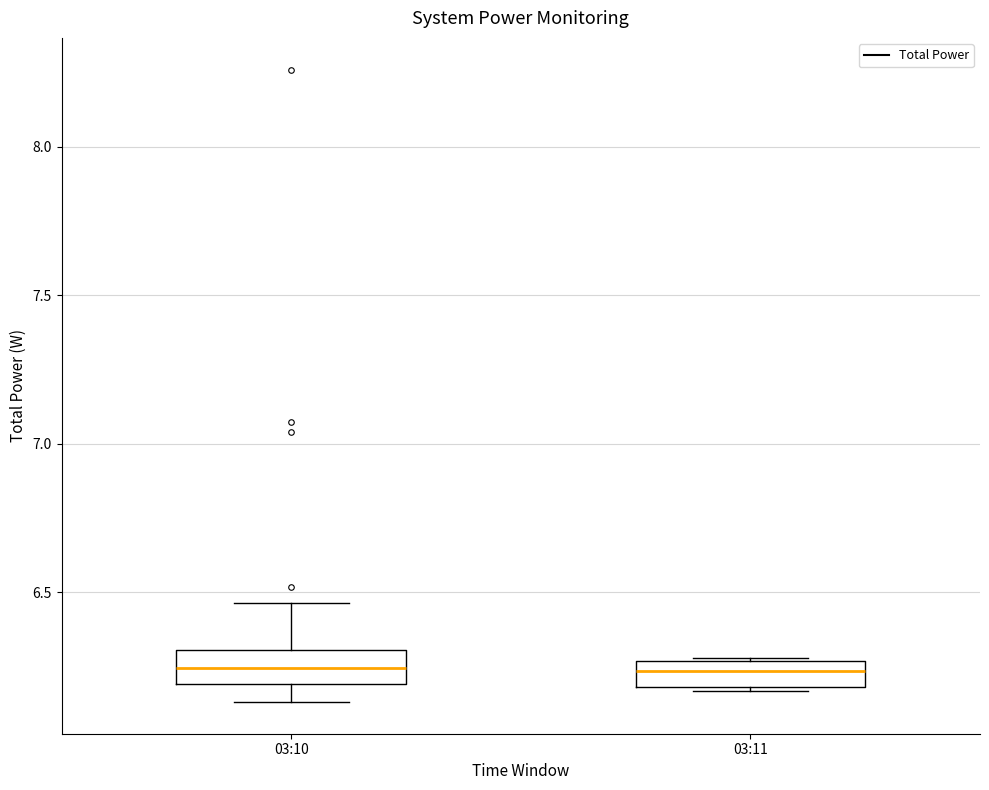

Reading left to right, transcribe this box plot: for each box, give where its median line is, the range the box spans, and where its two whiskers end, as read against the y-axis. The values are not printed on the chart, so give them approximately, as read against the axis.

03:10: median 6.25, box 6.20 to 6.30, whiskers 6.15 to 6.45
03:11: median 6.25 (inside the box), box 6.20 to 6.25, whiskers 6.15 to 6.30